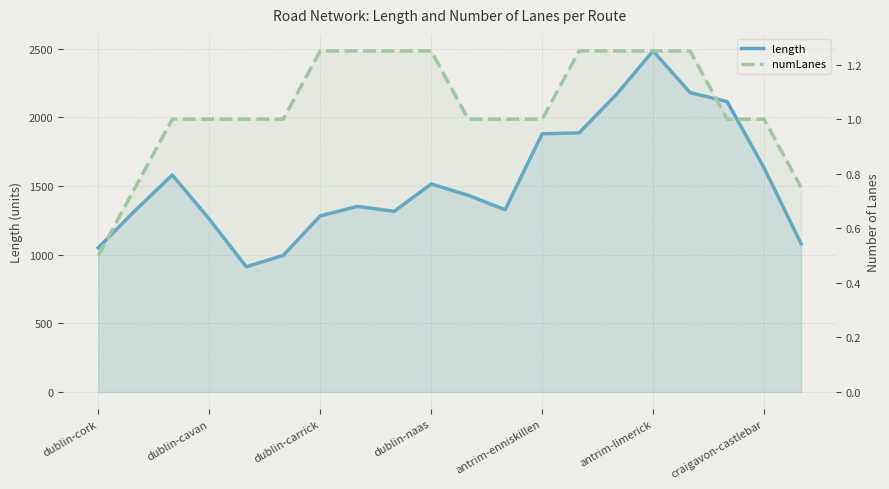

True or false: length and numLanes intersect in this chart.

False